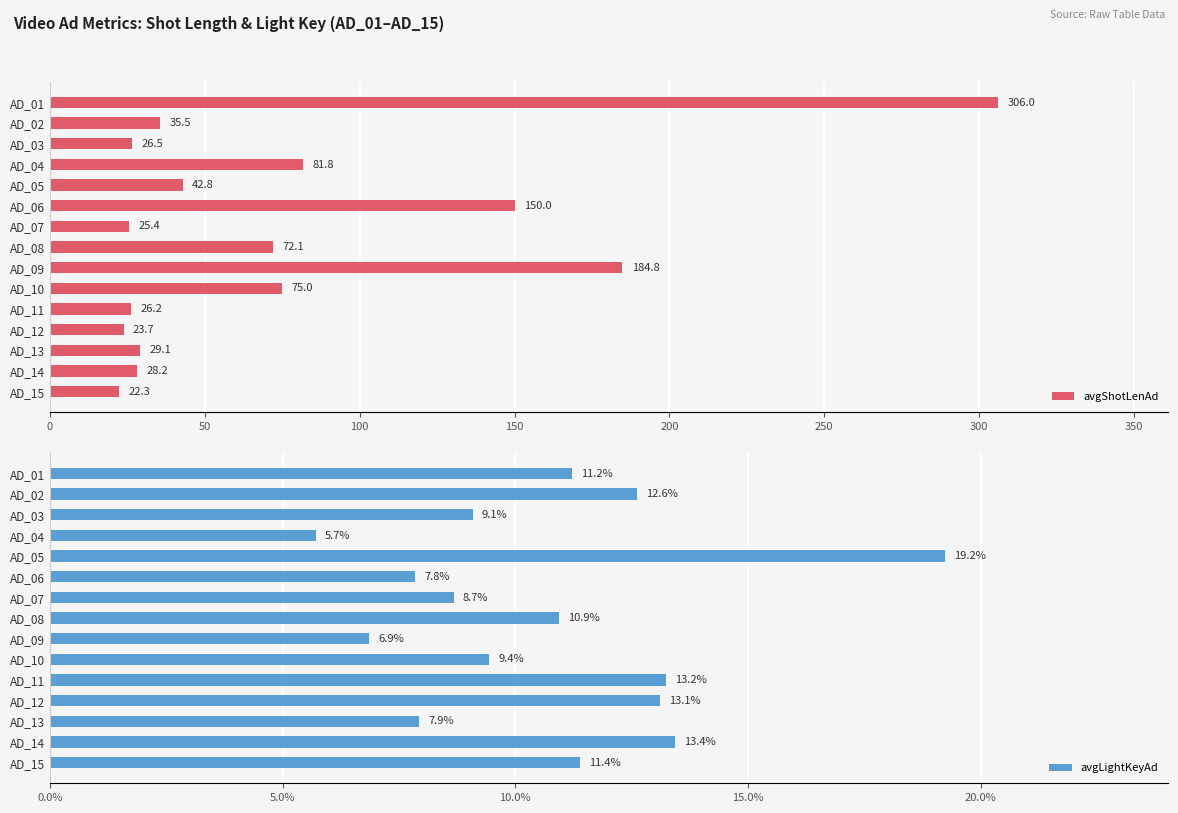

Are the bars grouped side by side (vs. stacked)?

Yes